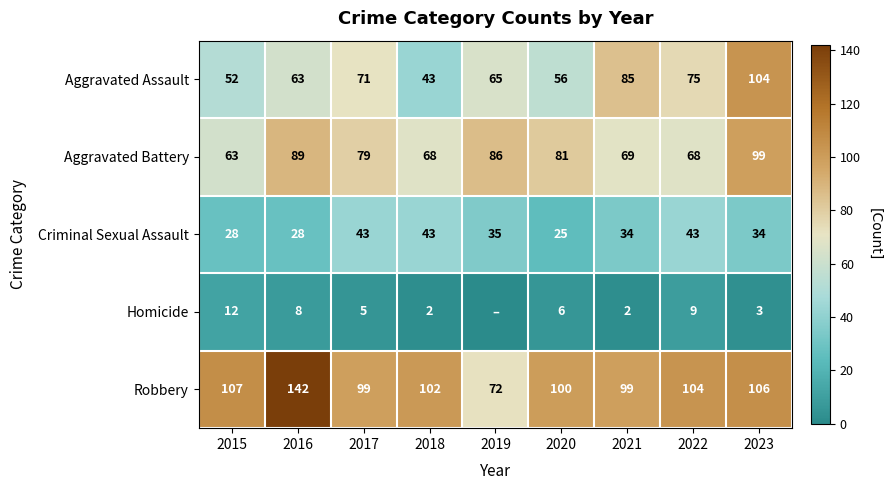

What is the sum of the Aggravated Assault values at 2023 and 2019?

169